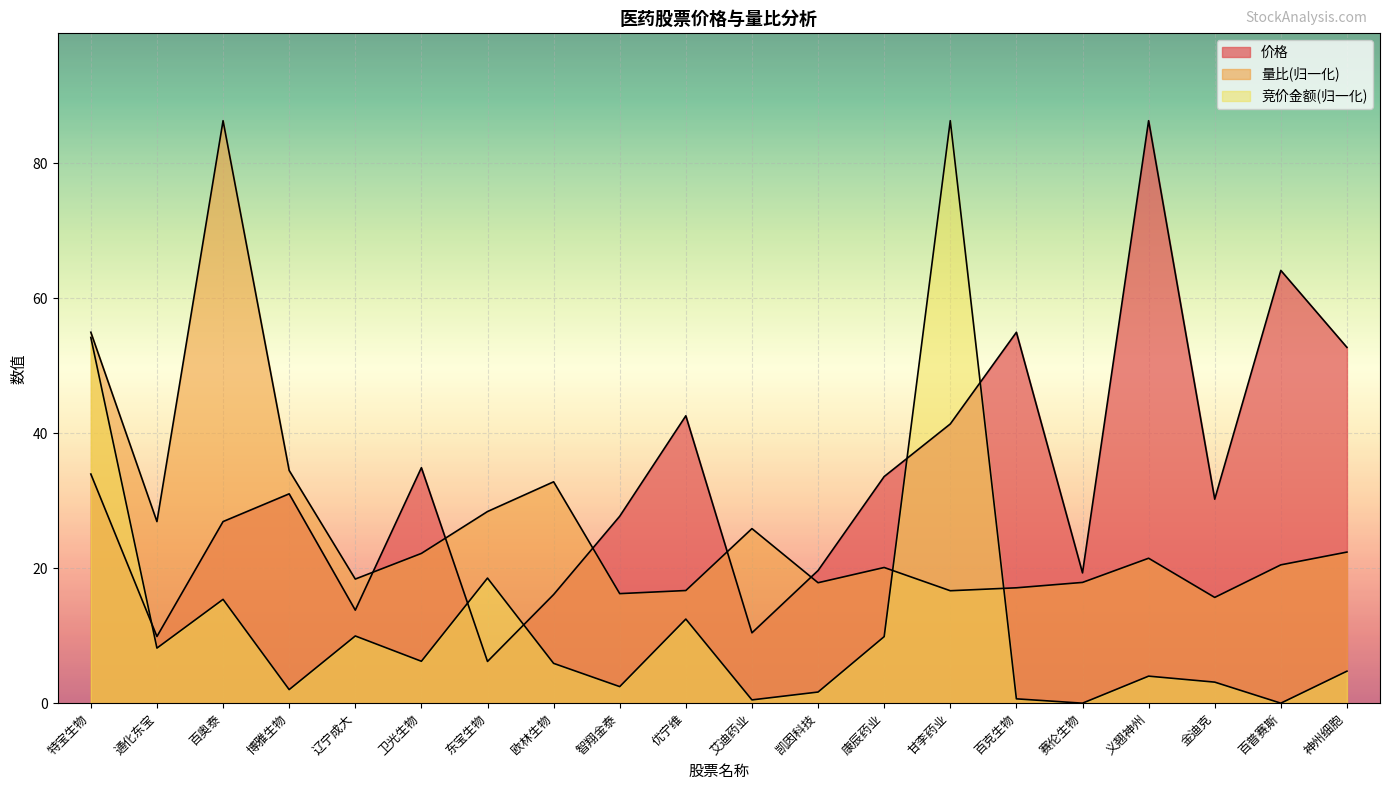

Which series changed the most between 特宝生物 and 优宁维?

竞价金额